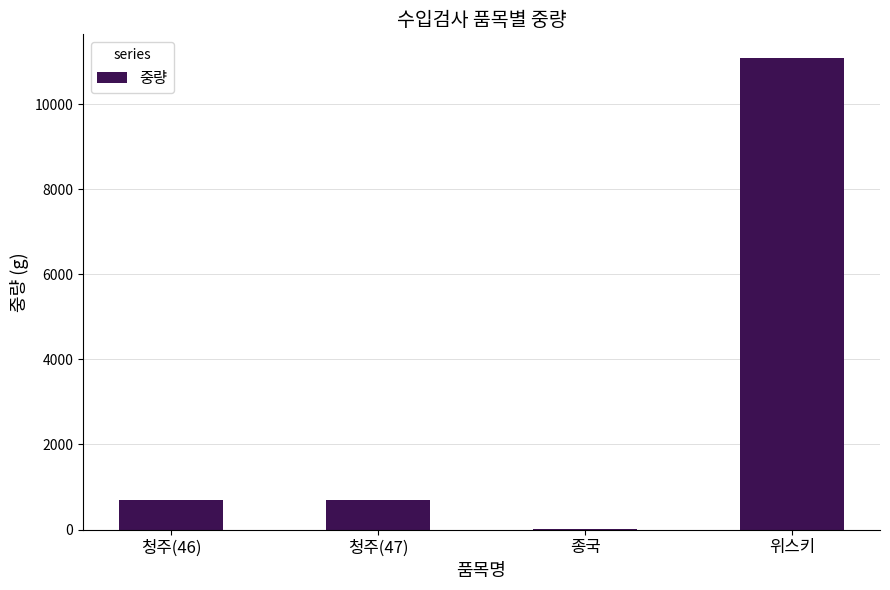

Reading left to right, extract all data points from this chart.

691	691	22	11088